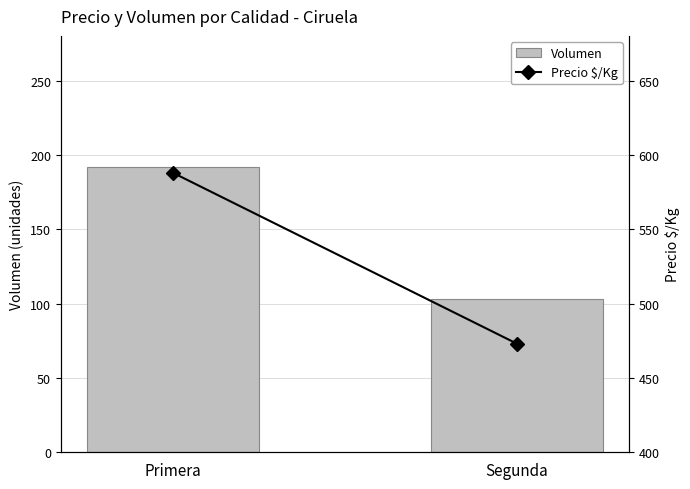

The value of Precio $/Kg at Segunda is 651. True or false?

False